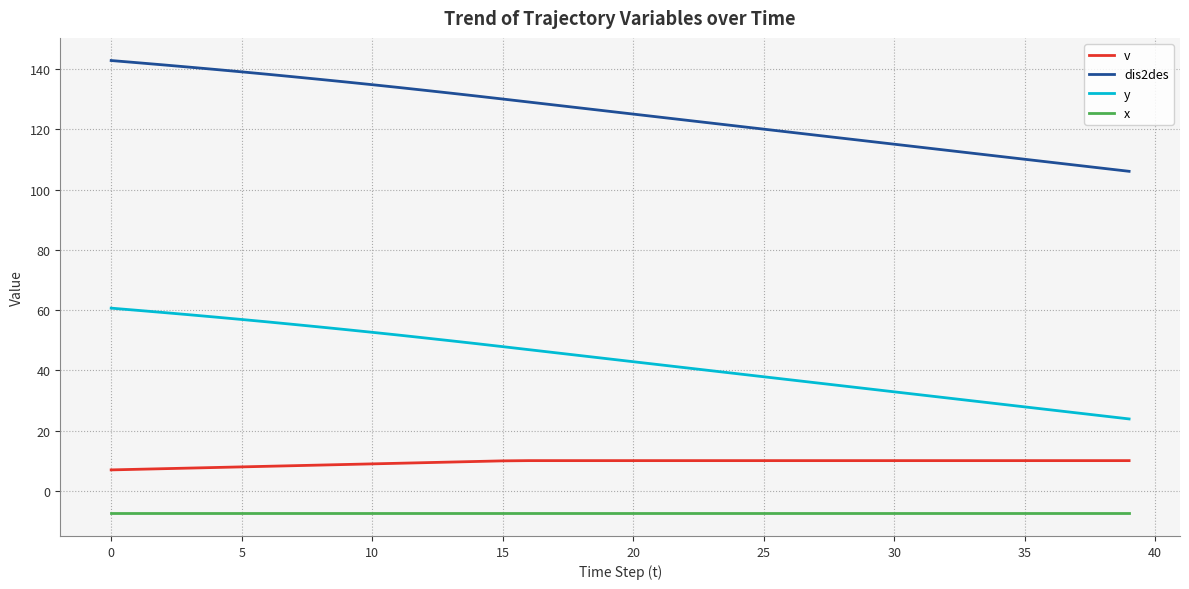

True or false: dis2des and x cross at least once.

False